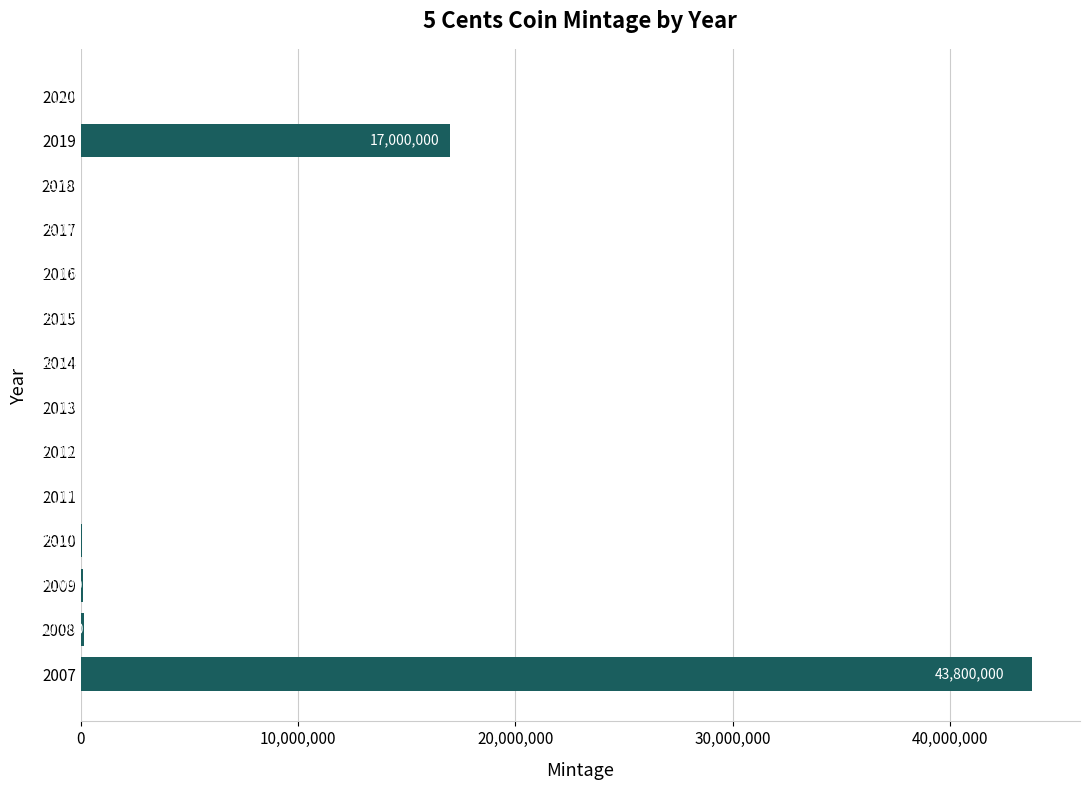

Which has a higher value, 2019 or 2013?

2019